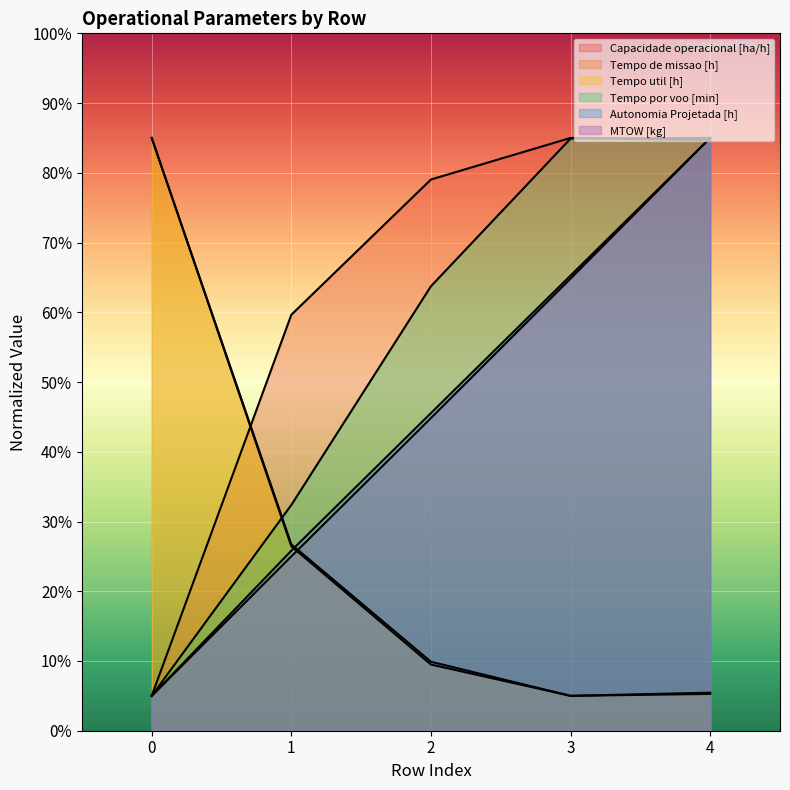

Which has a higher value, 2 or 1?

2